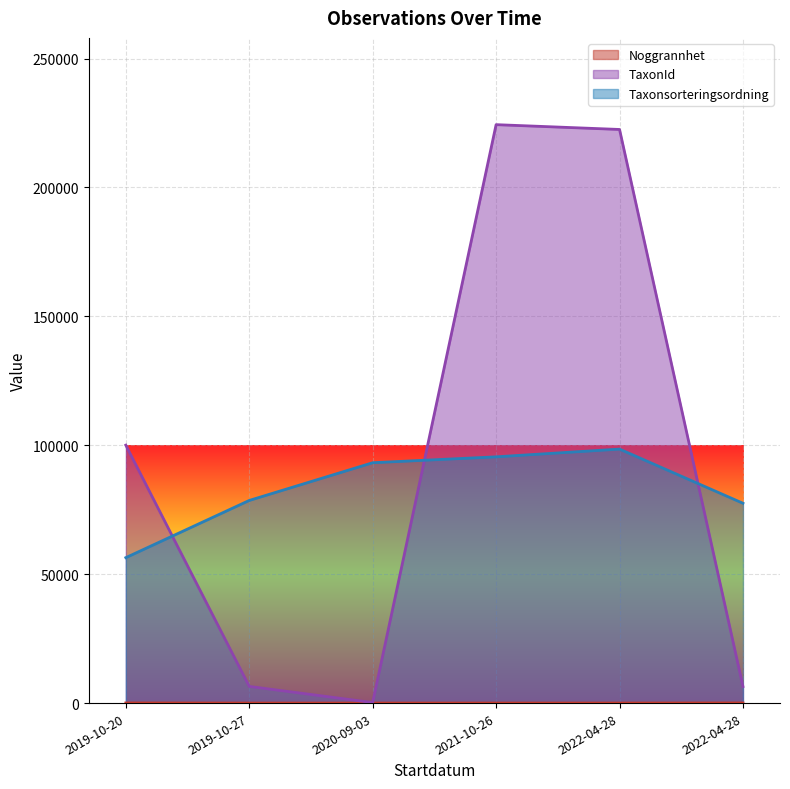

At how many categories does at least one series exceed 175083?

2